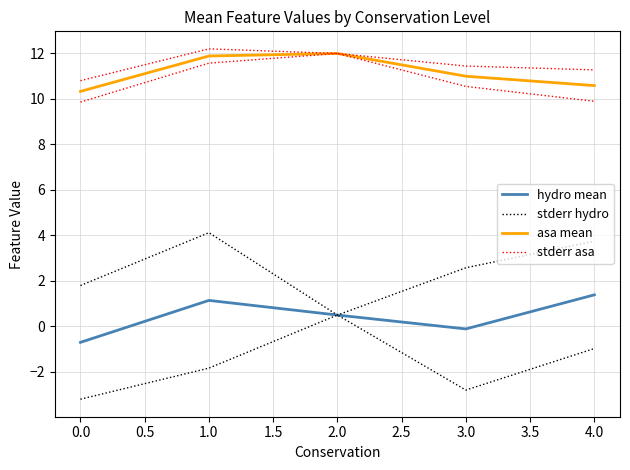

What is the average value of the stderr hydro series?

2.5